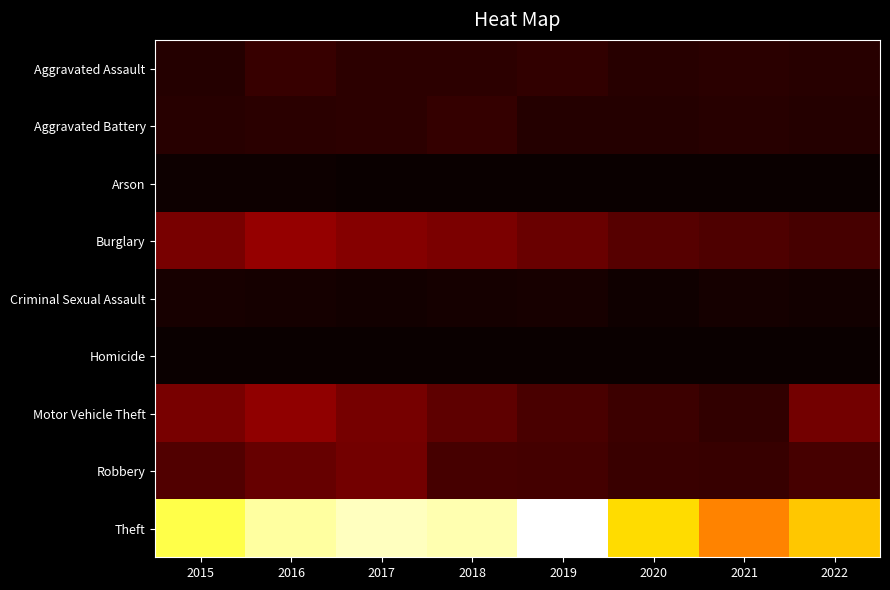

Reading left to right, list all the values displayed in this chart.

Aggravated Assault: 2015=56	2016=88	2017=72	2018=72	2019=80	2020=62	2021=66	2022=58
Aggravated Battery: 2015=60	2016=66	2017=71	2018=86	2019=53	2020=57	2021=60	2022=55
Arson: 2015=10	2016=12	2017=7	2018=7	2019=5	2020=7	2021=6	2022=3
Burglary: 2015=216	2016=266	2017=237	2018=218	2019=182	2020=148	2021=133	2022=118
Criminal Sexual Assault: 2015=29	2016=25	2017=22	2018=24	2019=31	2020=15	2021=25	2022=21
Homicide: 2015=5	2016=4	2017=4	2018=4	2019=4	2020=5	2021=6	2022=5
Motor Vehicle Theft: 2015=212	2016=259	2017=208	2018=163	2019=123	2020=99	2021=82	2022=204
Robbery: 2015=139	2016=178	2017=202	2018=121	2019=116	2020=97	2021=88	2022=121
Theft: 2015=1041	2016=1151	2017=1188	2018=1170	2019=1272	2020=884	2021=716	2022=841